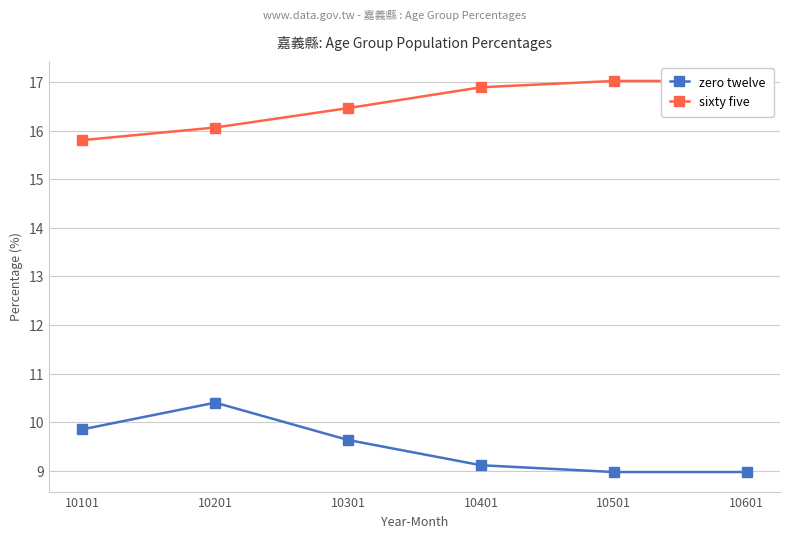

True or false: sixty five has a value of 25.0 at 10601.

False